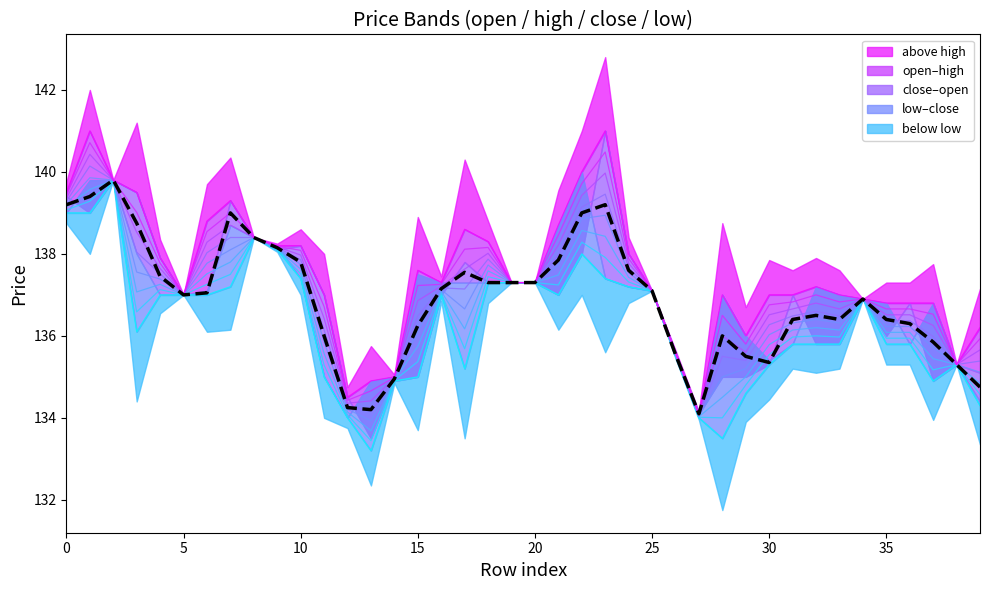

What is the value of the high point at the 37th from the left?

136.8